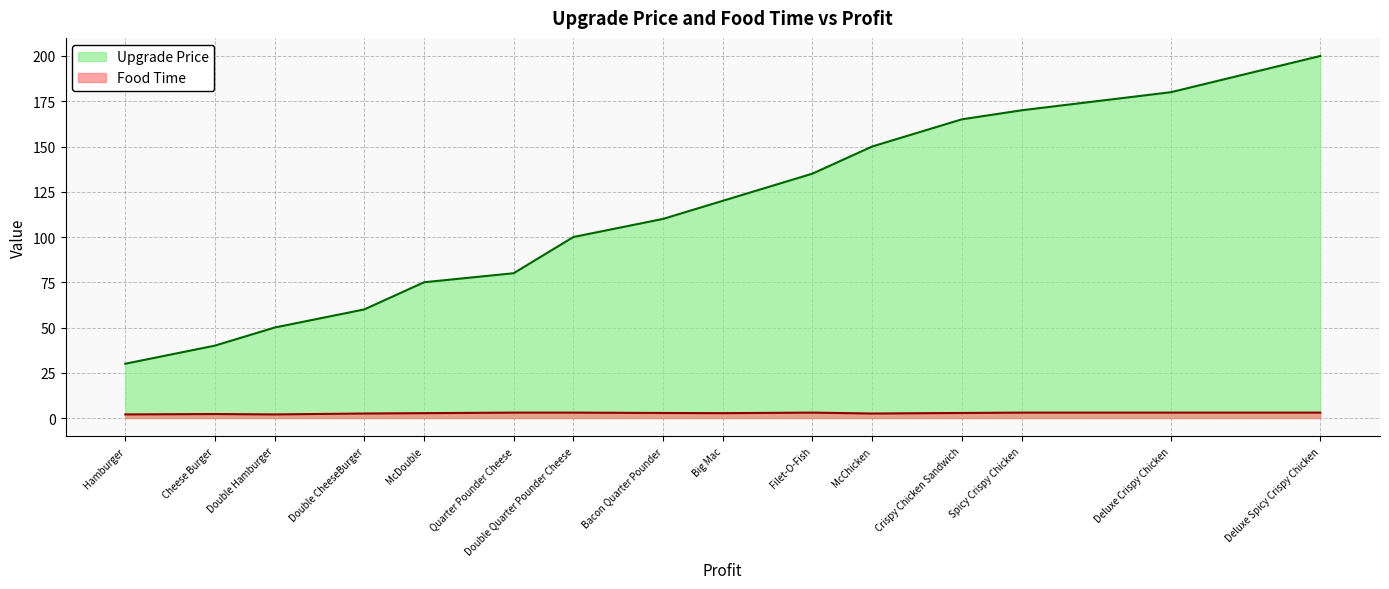

True or false: Upgrade Price has more than 1 interior local peaks.

False